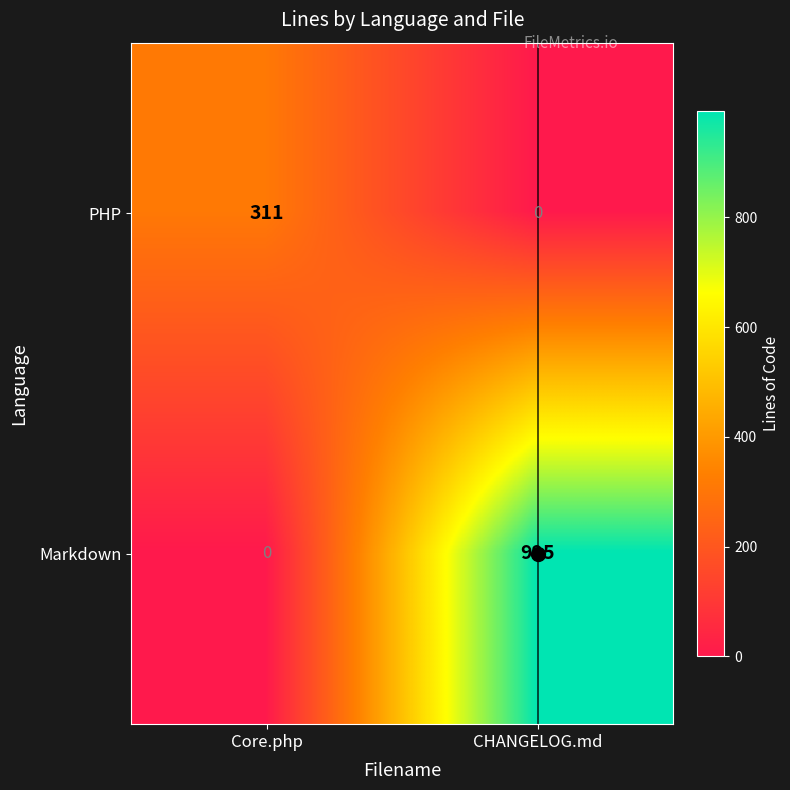

What is the sum of all Markdown values?

995